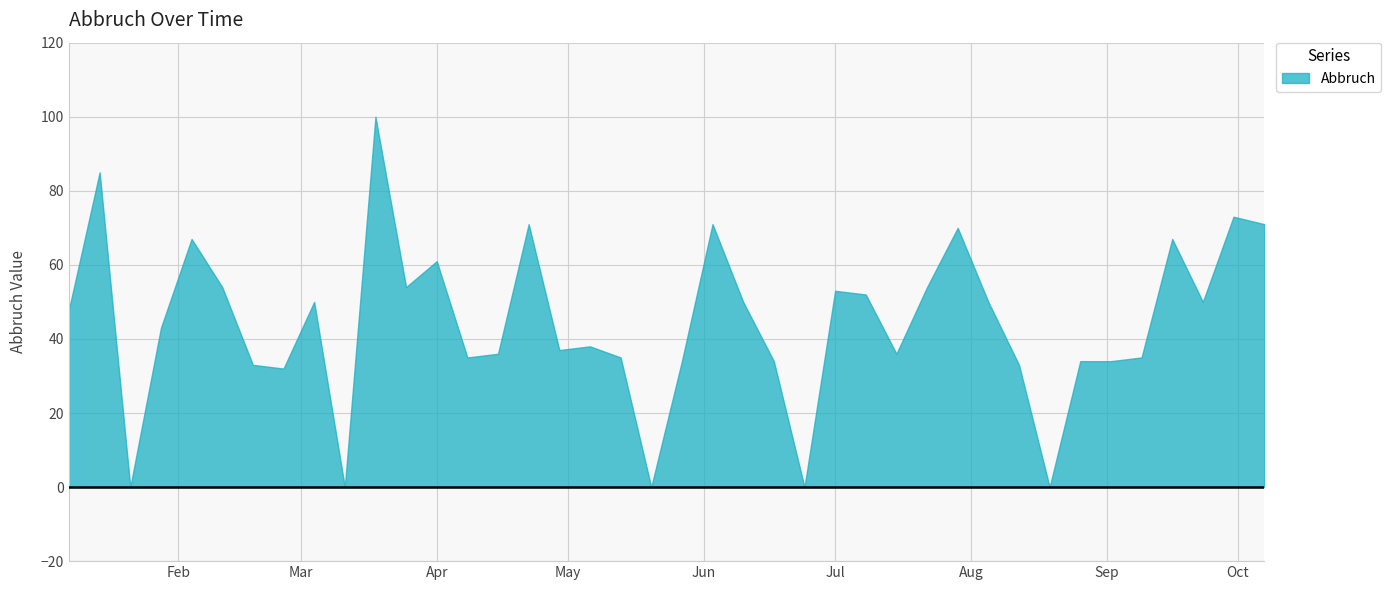

What is the label of the 40th point from the left?

2018-10-07